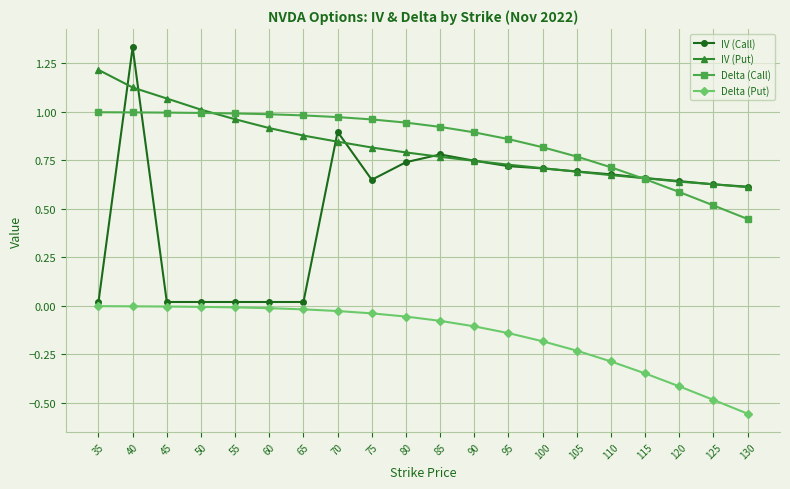

List the series in order of their peak value, highest first.

IV (Call), IV (Put), Delta (Call), Delta (Put)